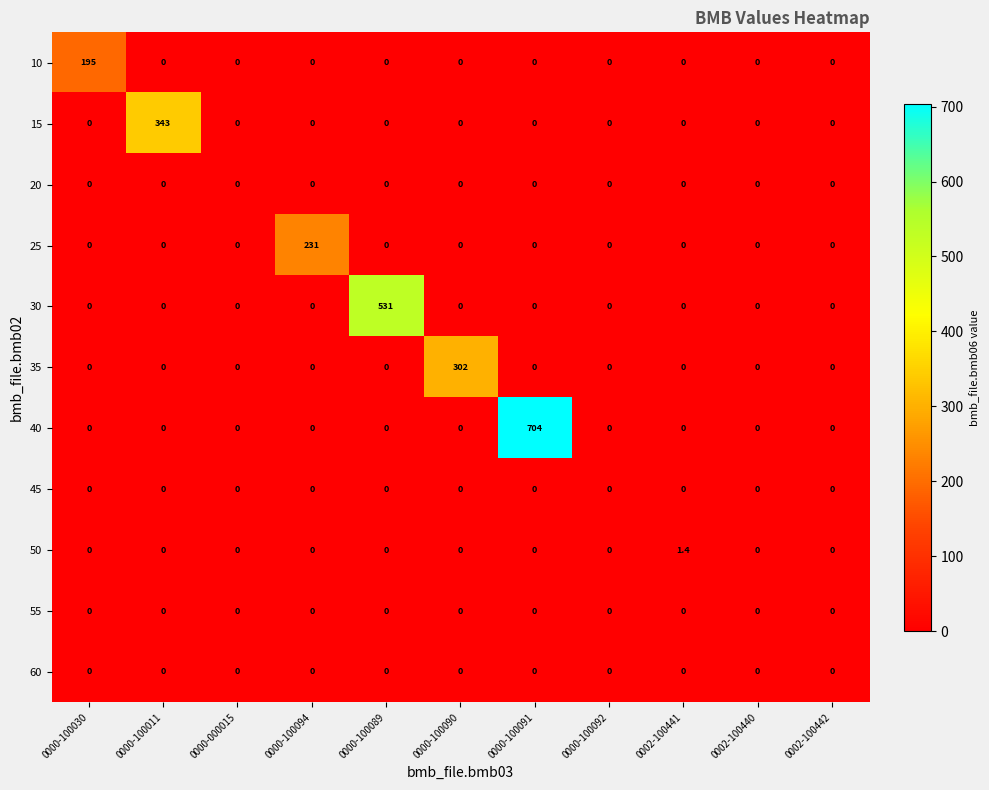

What is the maximum value for 40?

704.0